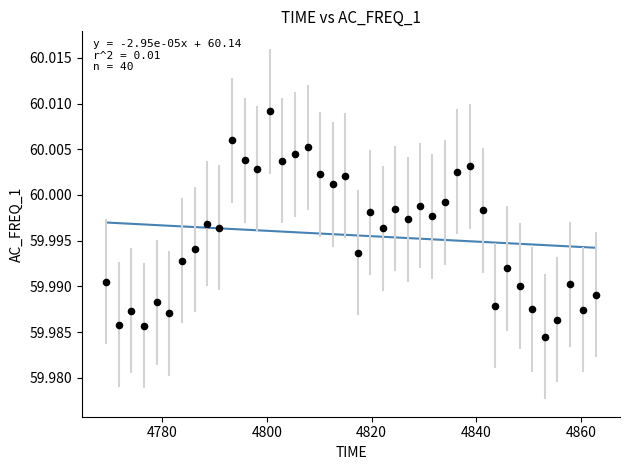

What is the range of X values (max minus min)?

93.5